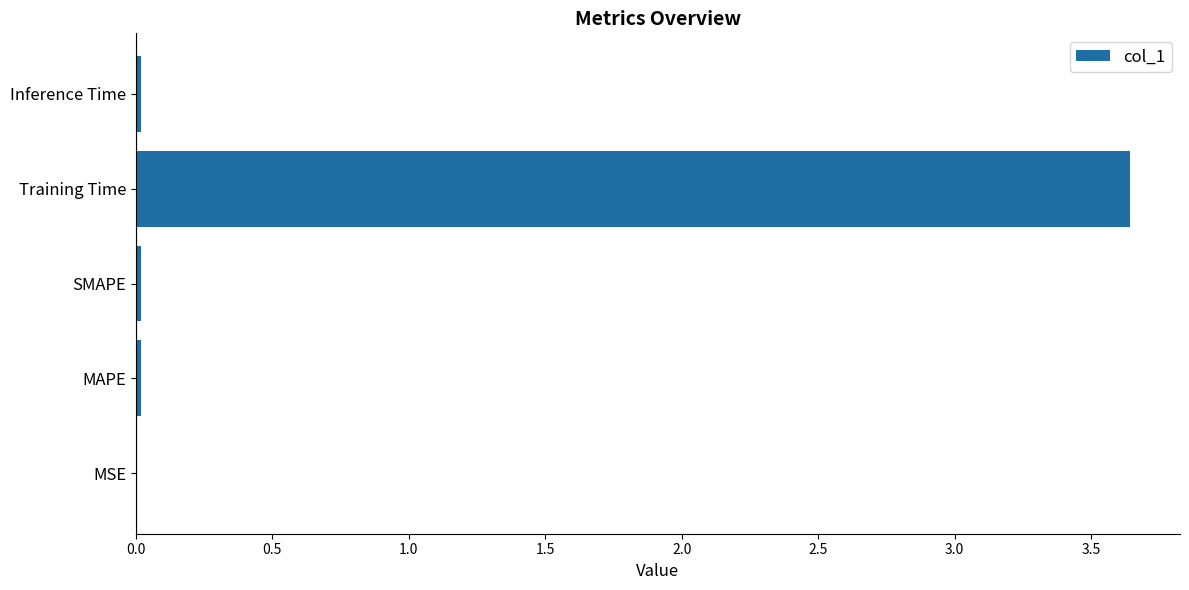

What is the average value?

0.7